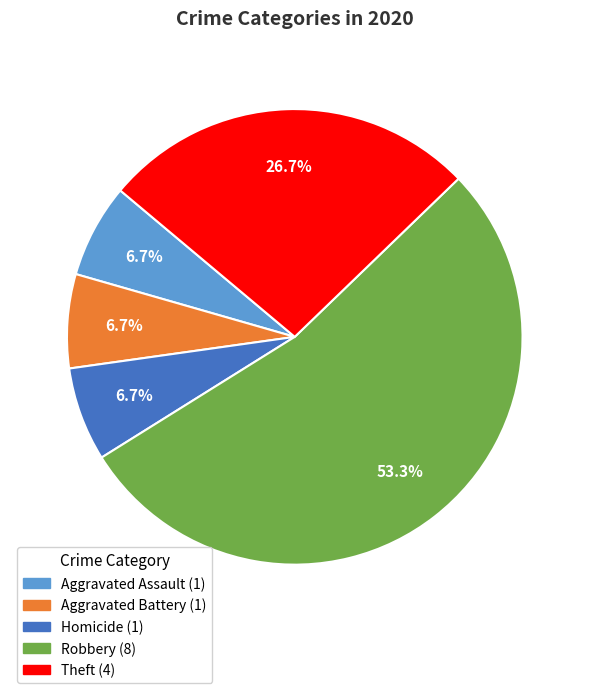

How many slices are in this pie chart?

5